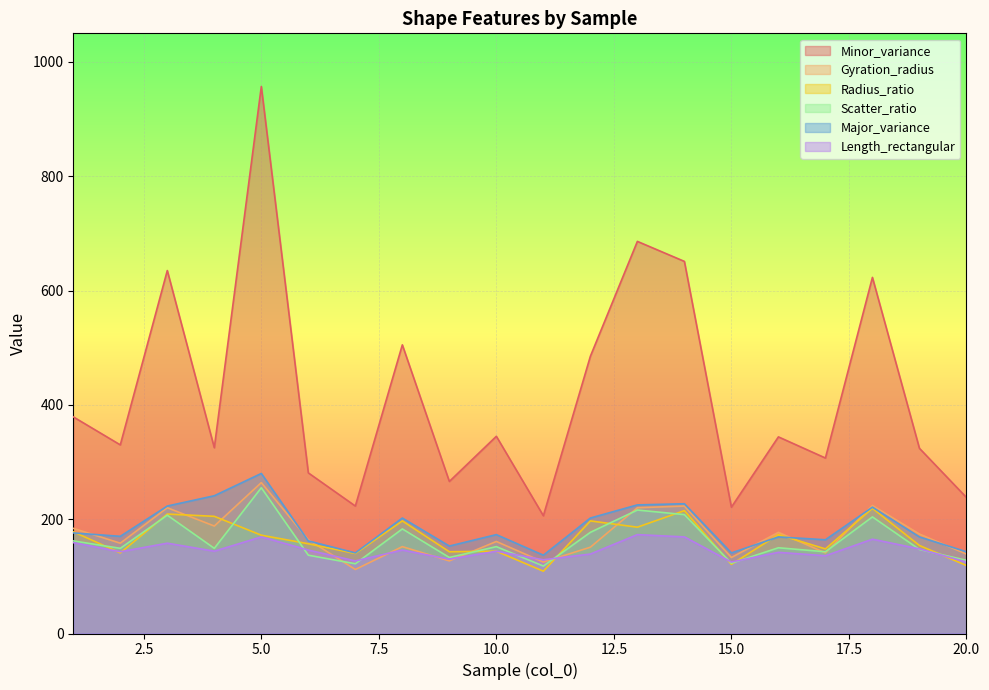

How many interior local peaks does the Gyration_radius series have?

7